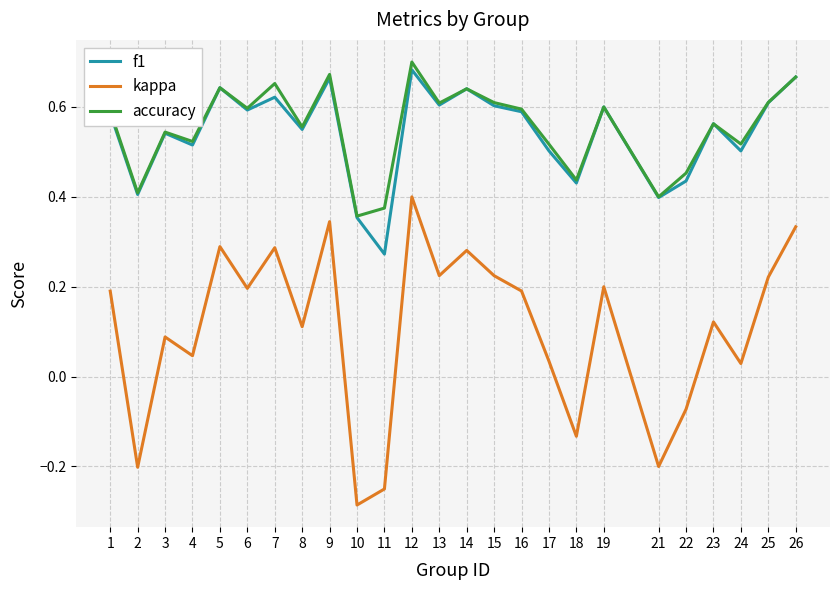

Which series has the widest spread of values?

kappa